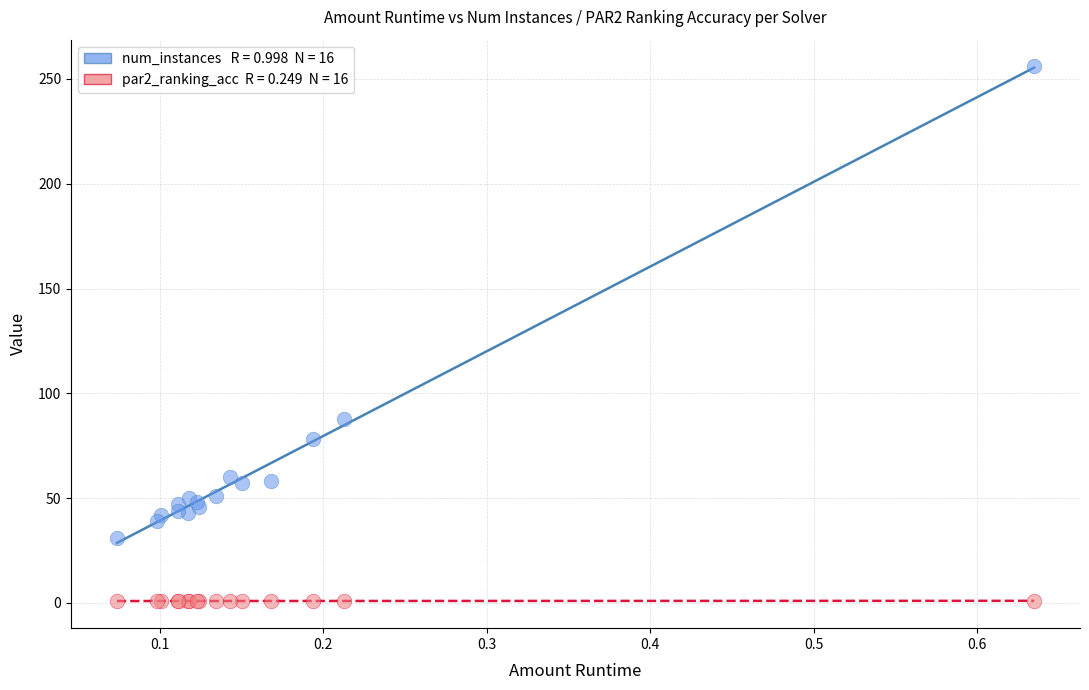

Across all series, what Y value is closest to 128?

88.0